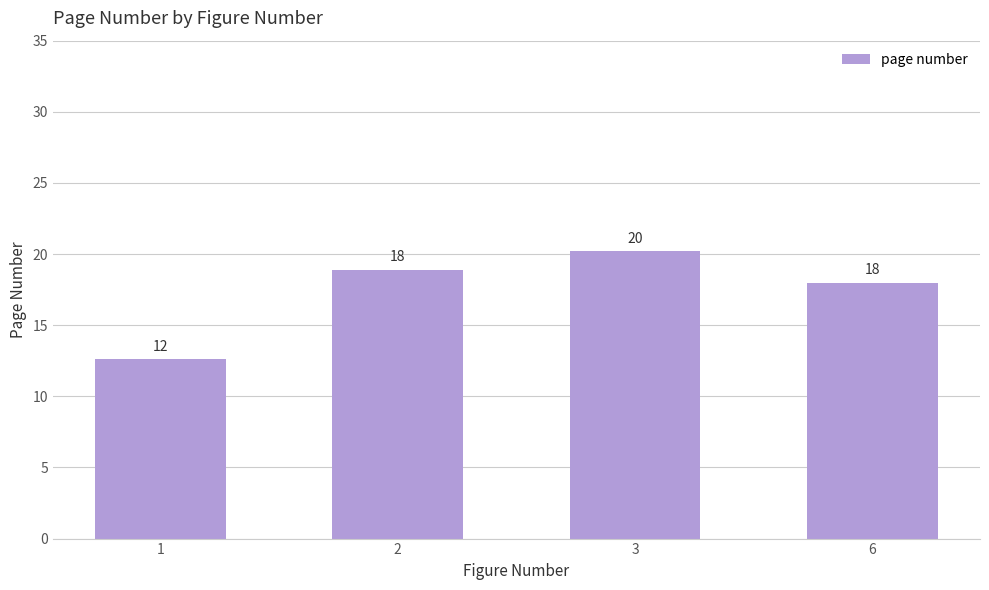

What is the average value?

17.4